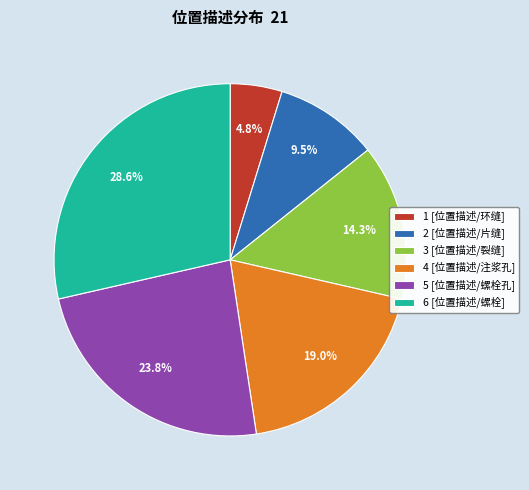

How much of the chart is everything except 6 [位置描述/螺栓]?

71.4%